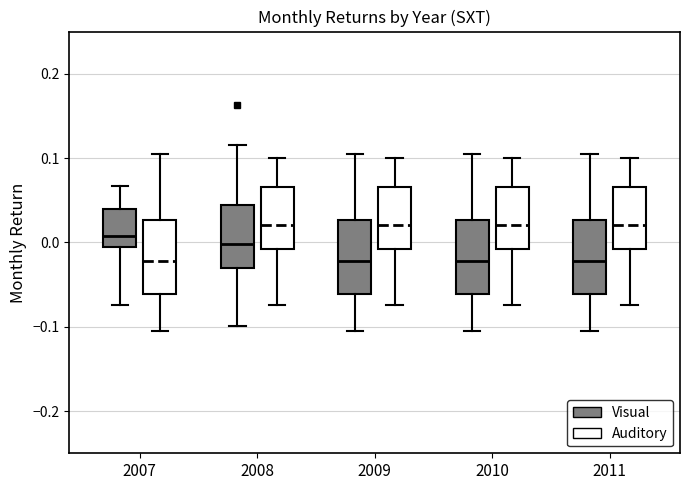

Reading left to right, read every box against the y-axis: the position of its median line, the range the box covers, and the ends of its whiskers. The values are not printed on the chart, so give them approximately, as read against the axis.

2007 (Visual): median 0.01, box -0.01 to 0.04, whiskers -0.07 to 0.07
2007 (Auditory): median -0.02, box -0.06 to 0.03, whiskers -0.10 to 0.11
2008 (Visual): median 0.00, box -0.03 to 0.04, whiskers -0.10 to 0.12
2008 (Auditory): median 0.02, box -0.01 to 0.07, whiskers -0.07 to 0.10
2009 (Visual): median -0.02, box -0.06 to 0.03, whiskers -0.10 to 0.11
2009 (Auditory): median 0.02, box -0.01 to 0.07, whiskers -0.07 to 0.10
2010 (Visual): median -0.02, box -0.06 to 0.03, whiskers -0.10 to 0.11
2010 (Auditory): median 0.02, box -0.01 to 0.07, whiskers -0.07 to 0.10
2011 (Visual): median -0.02, box -0.06 to 0.03, whiskers -0.10 to 0.11
2011 (Auditory): median 0.02, box -0.01 to 0.07, whiskers -0.07 to 0.10